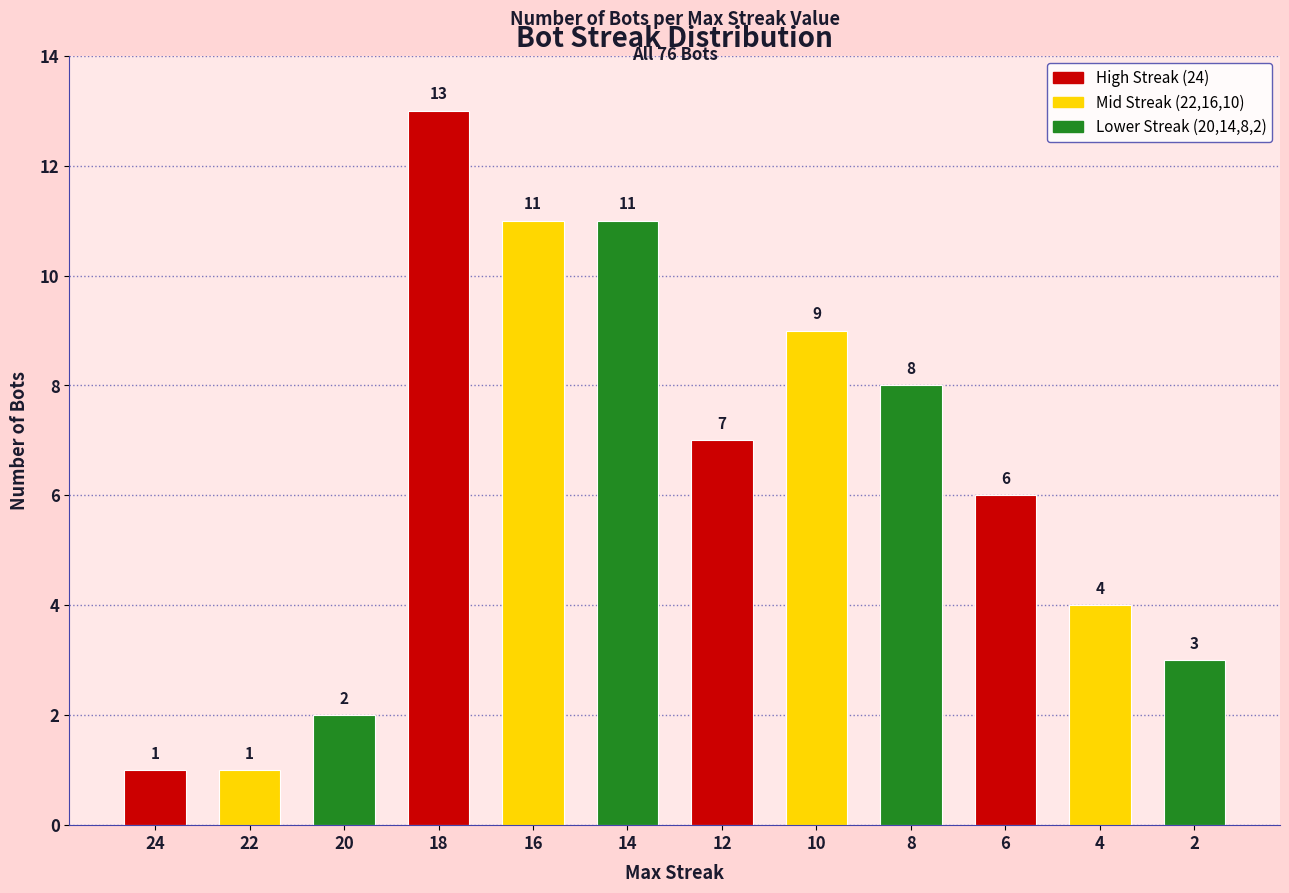

Reading right to left, what are all the values shown in this chart?

2=3	4=4	6=6	8=8	10=9	12=7	14=11	16=11	18=13	20=2	22=1	24=1